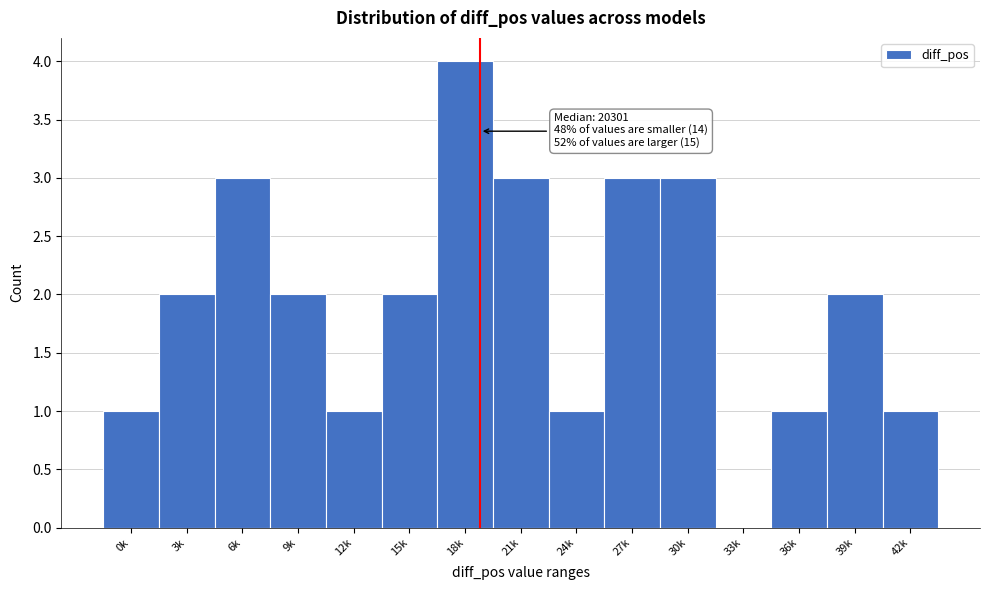

Reading left to right, transcribe all the data shown in this chart.

0k=1	3k=2	6k=3	9k=2	12k=1	15k=2	18k=4	21k=3	24k=1	27k=3	30k=3	33k=0	36k=1	39k=2	42k=1